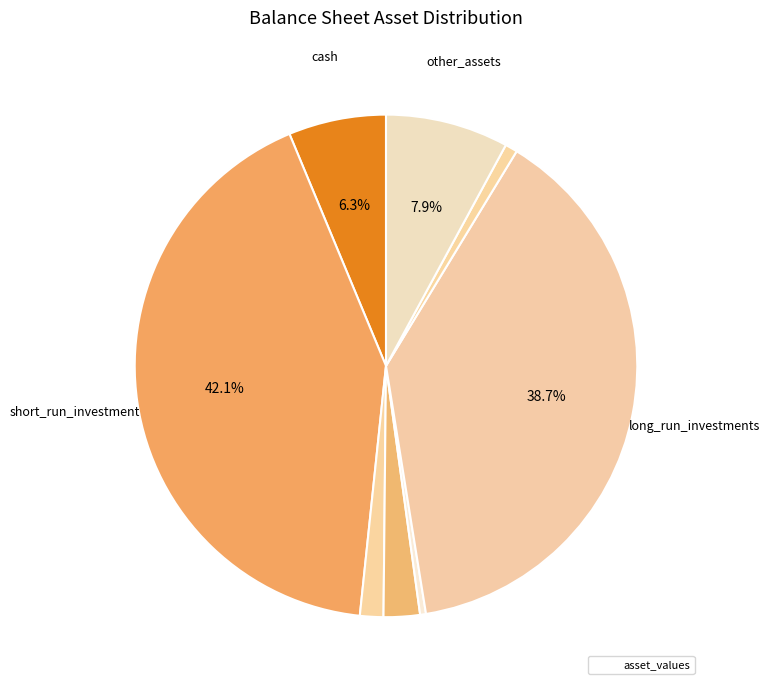

Count the number of slices in the pie.

8